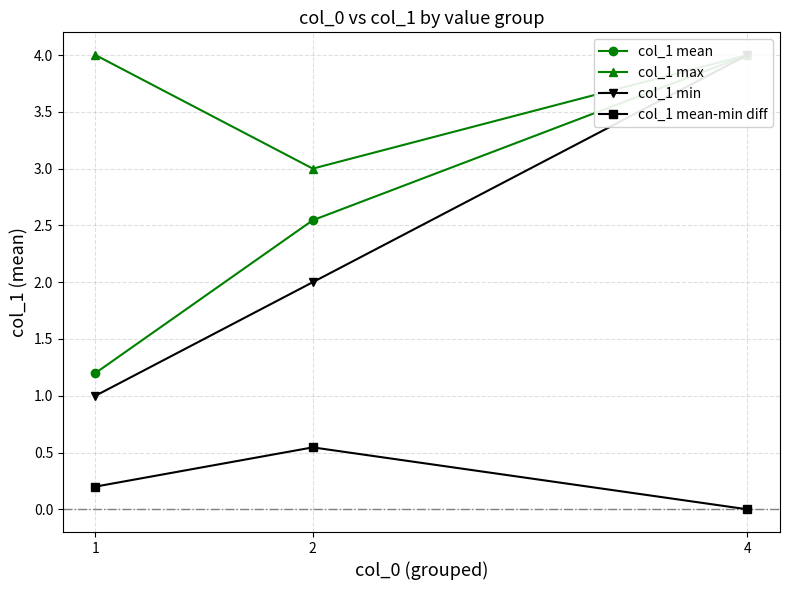

At which category is the sum across all series the highest?

4